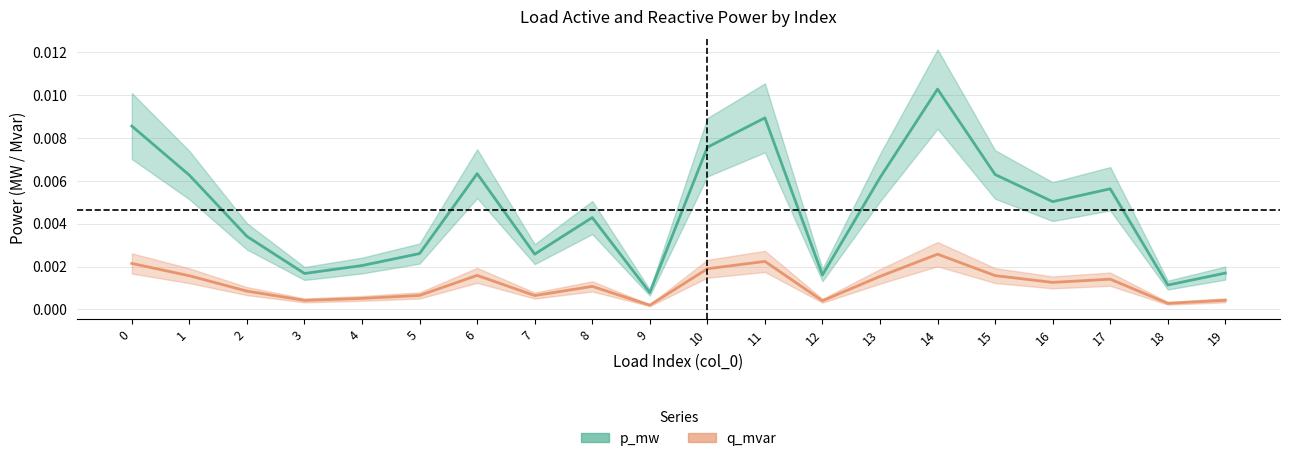

List the labels in order of p_mw center value, largest first.

14, 11, 0, 10, 6, 15, 1, 13, 17, 16, 8, 2, 5, 7, 4, 19, 3, 12, 18, 9